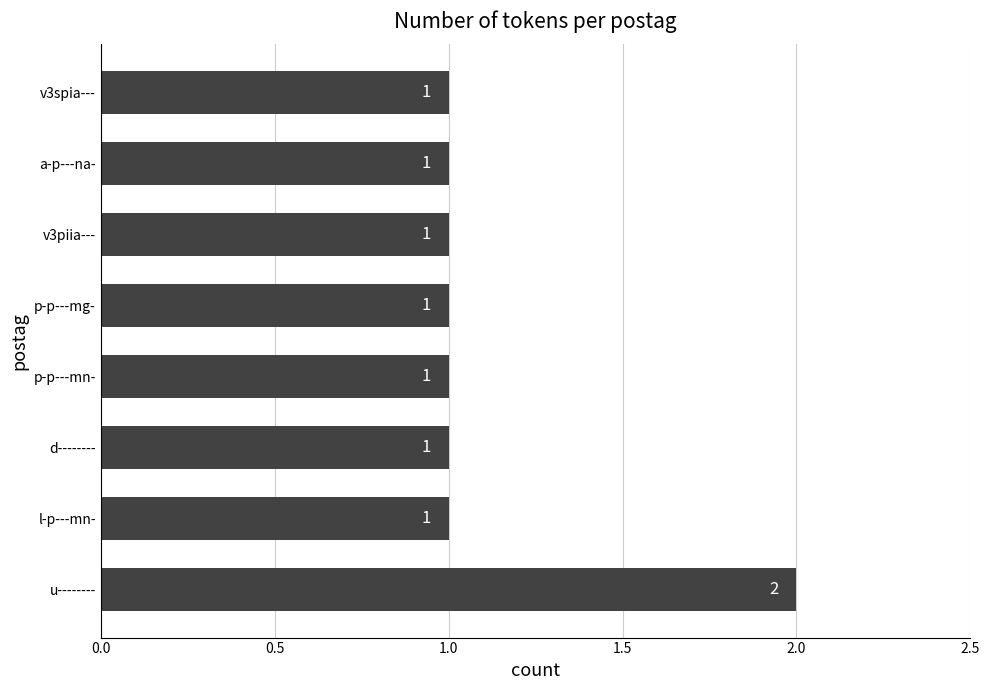

What is the sum of all values?

9